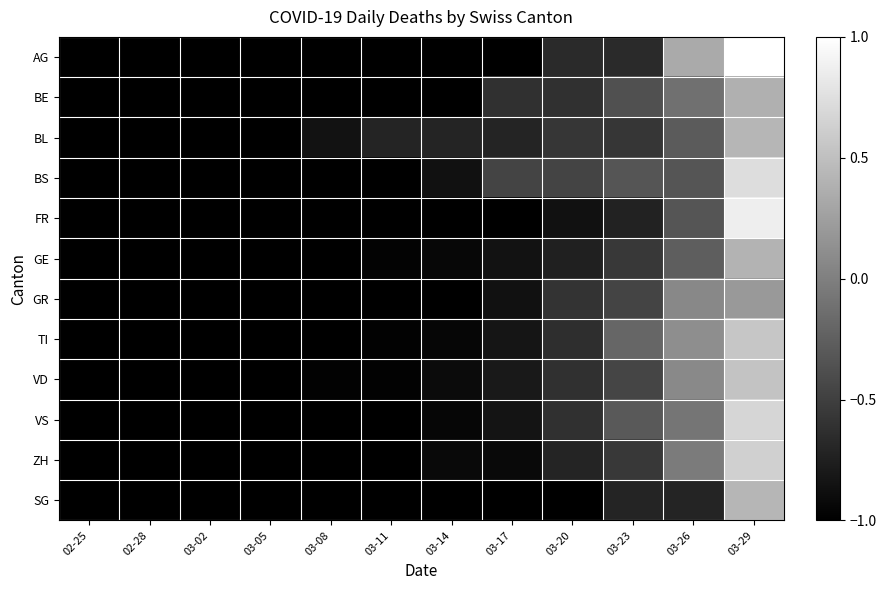

Rank the series at 03-26 from highest to lowest value.

AG, TI, VD, GR, ZH, VS, BE, GE, BL, BS, FR, SG